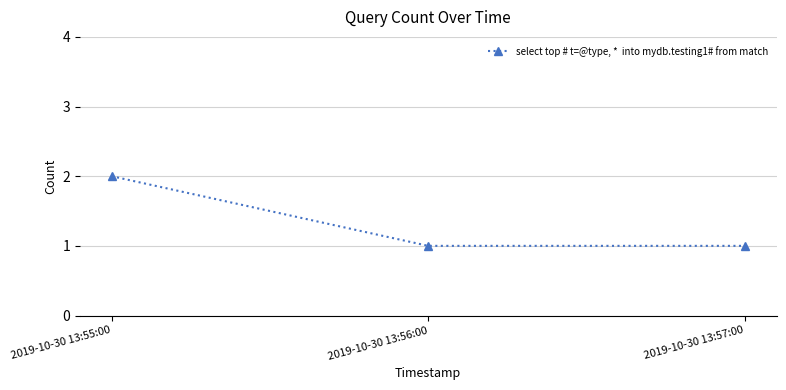

How many lines are shown in the chart?

1